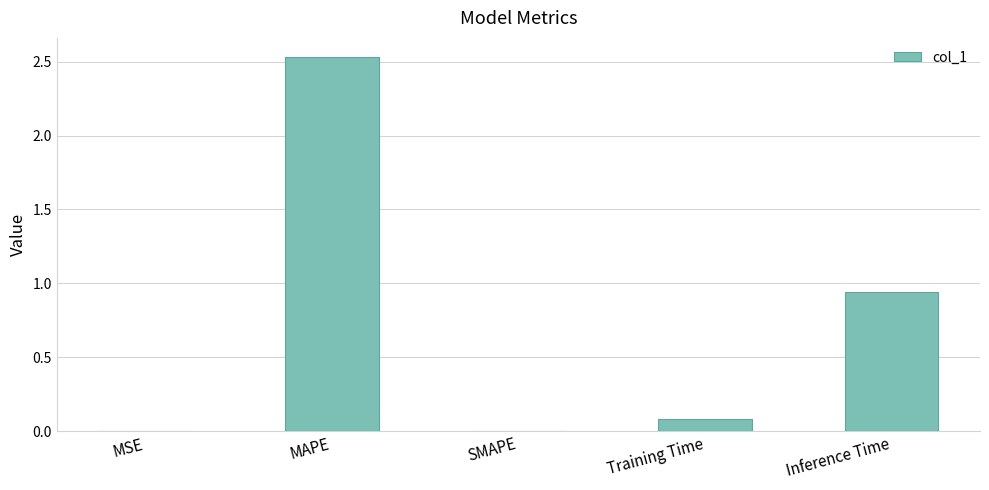

Which has a higher value, MAPE or MSE?

MAPE